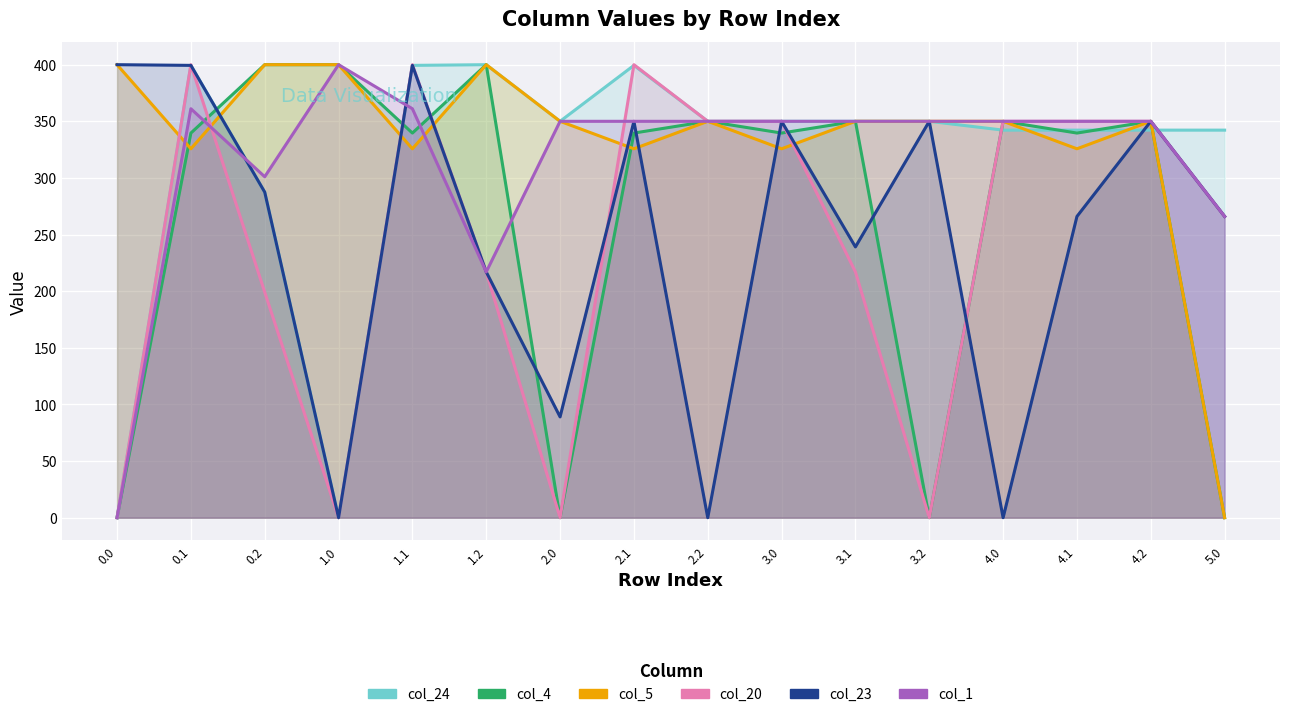

Which series ends up on top after the final intersection of col_5 and col_23?

col_5